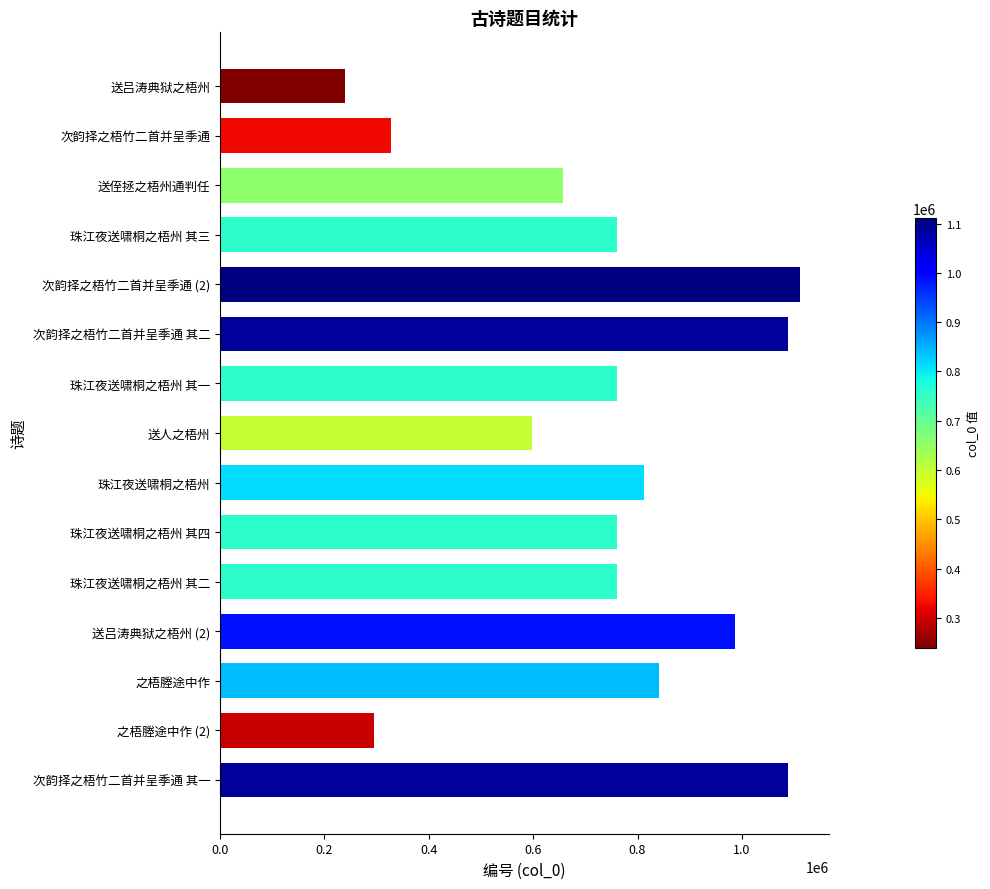

At which label is the value closest to 675227?

送侄拯之梧州通判任